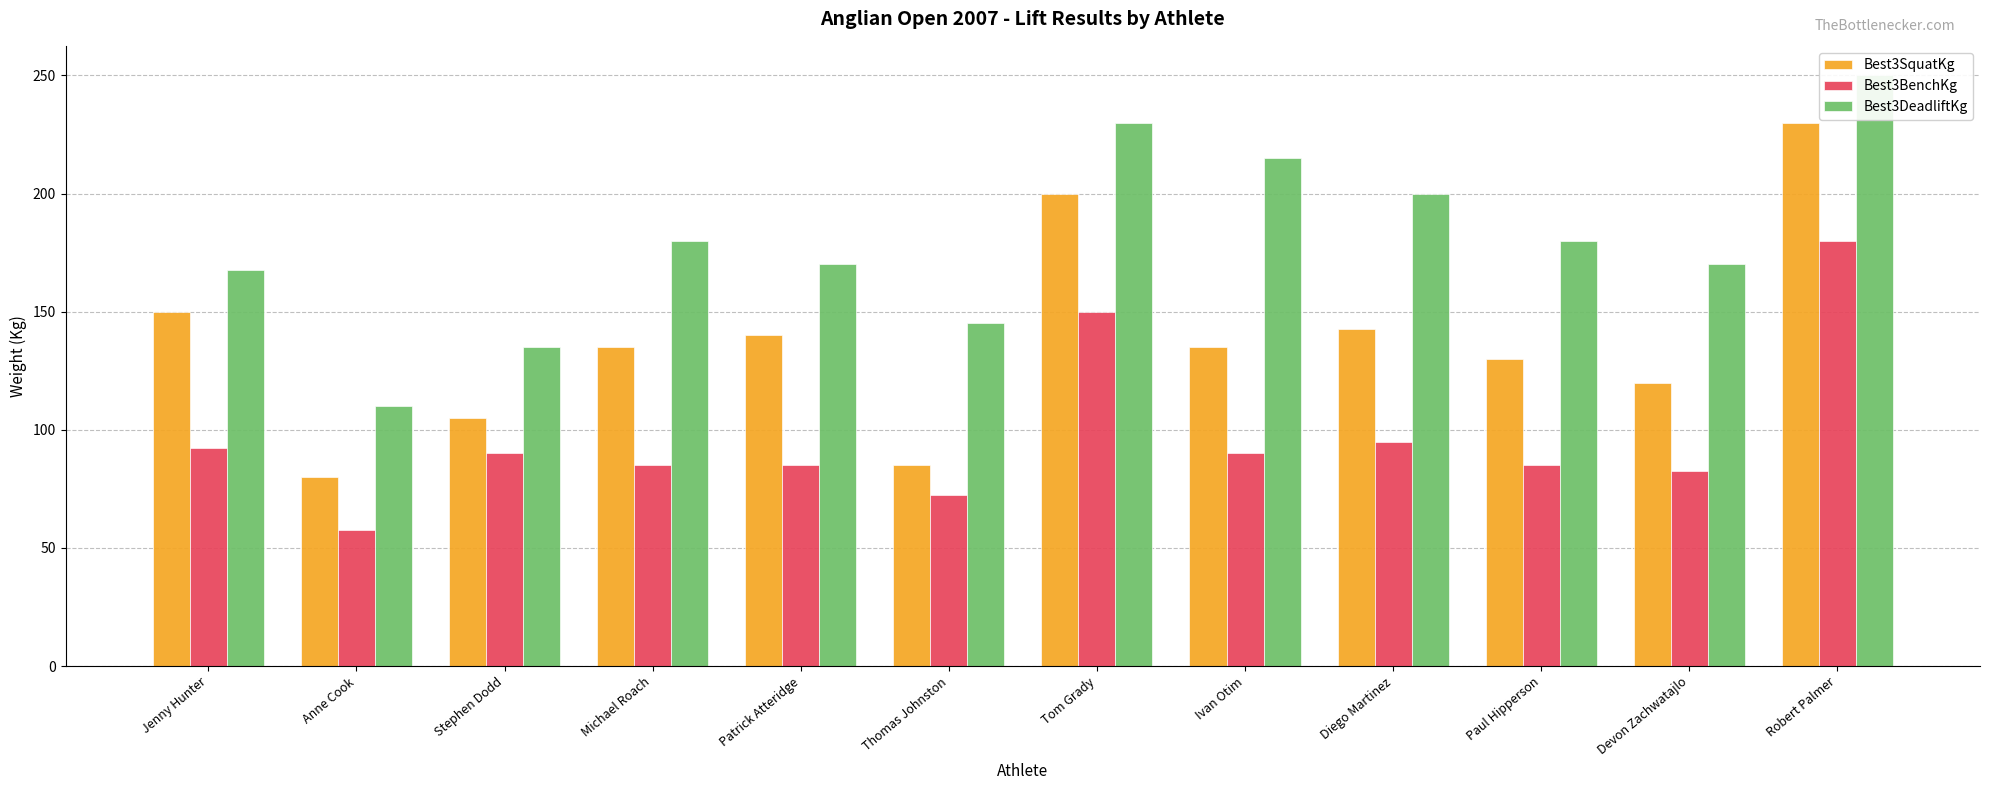

Which has a higher value, Devon Zachwatajlo or Jenny Hunter?

Jenny Hunter